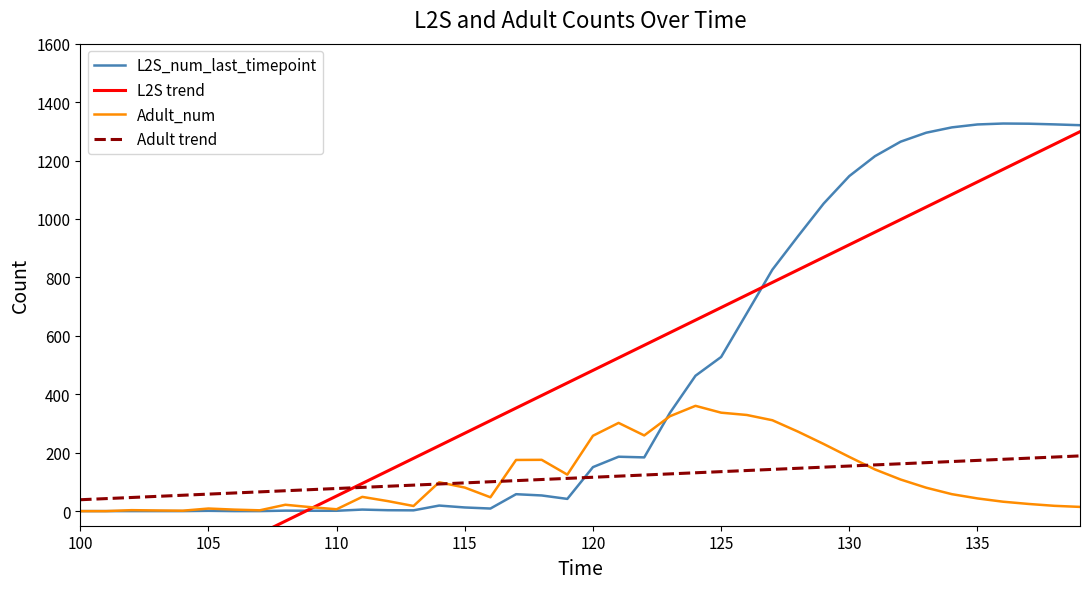

In Adult_num, how many points are lower than both neighbors (excluding endpoints)?

7